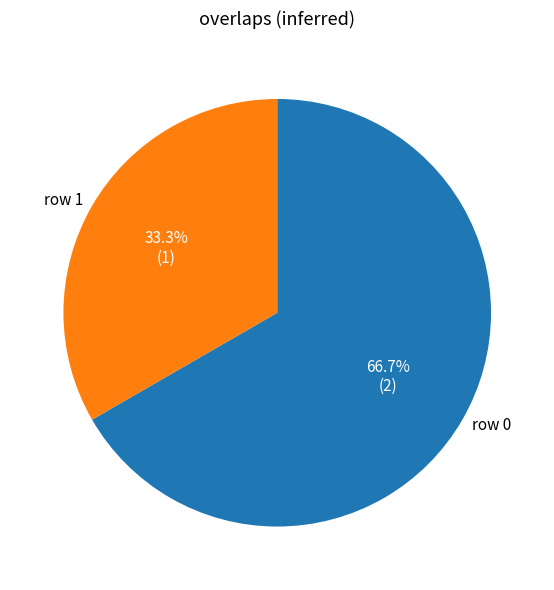

Rank the categories by value from lowest to highest.

row 1, row 0